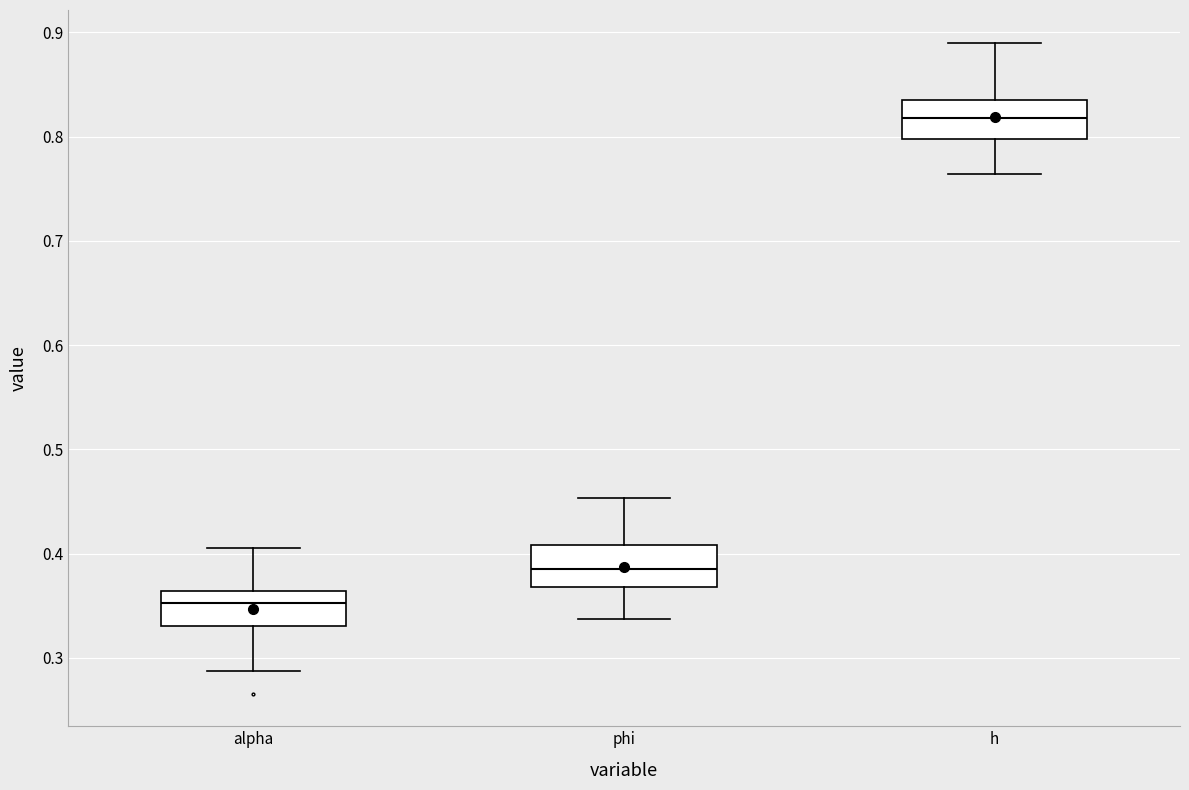

Reading left to right, transcribe this box plot: for each box, give where its median line is, the range the box spans, and where its two whiskers end, as read against the y-axis. The values are not printed on the chart, so give them approximately, as read against the axis.

alpha: median 0.35, box 0.33 to 0.36, whiskers 0.29 to 0.41
phi: median 0.39, box 0.37 to 0.41, whiskers 0.34 to 0.45
h: median 0.82, box 0.80 to 0.84, whiskers 0.76 to 0.89